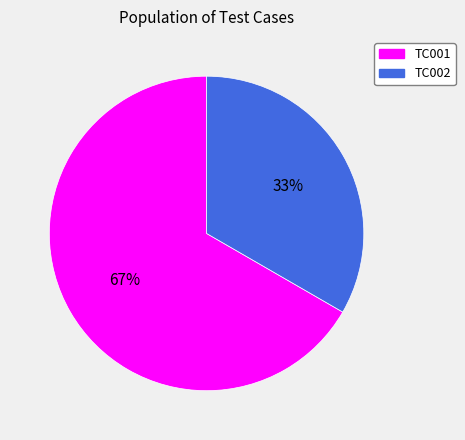

Is it true that TC001 is 53% of the pie?

False